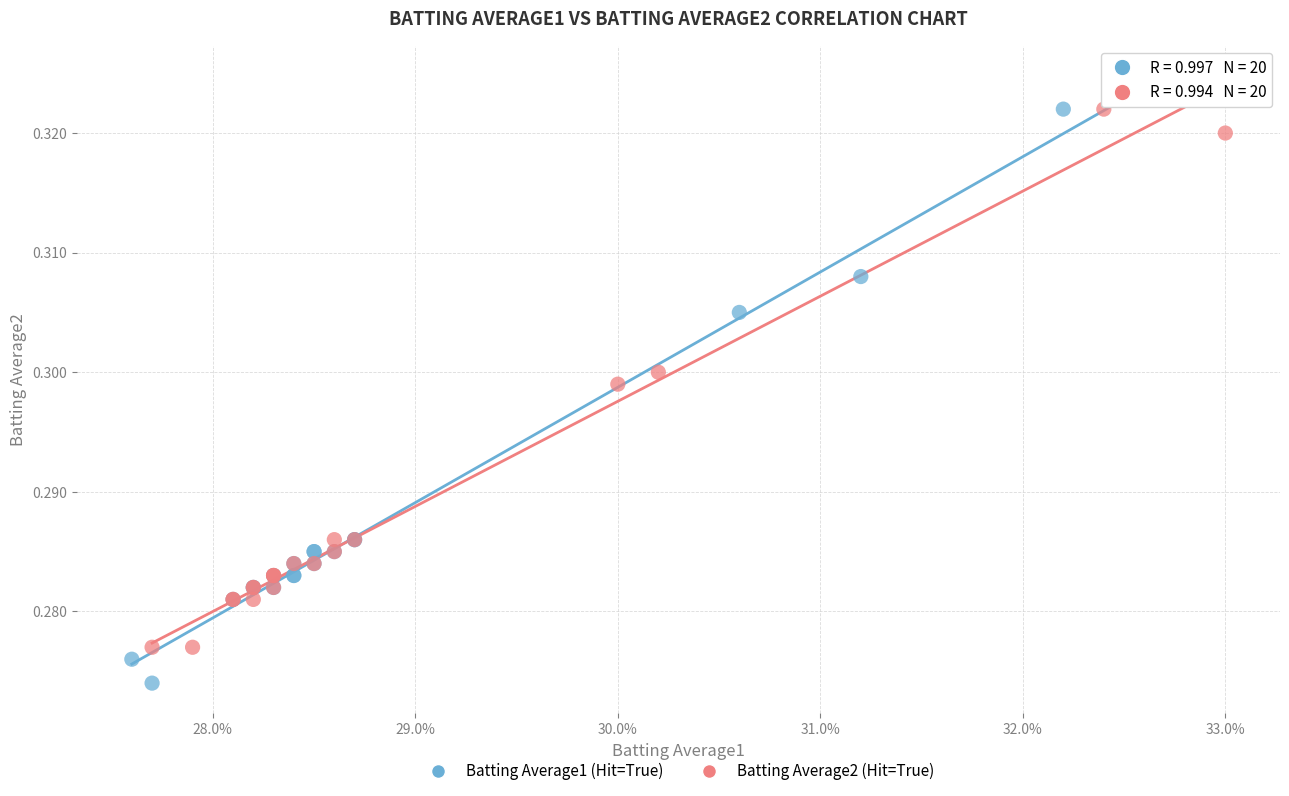

Which series has the widest spread of Y values?

Batting Average1 (Hit=True)